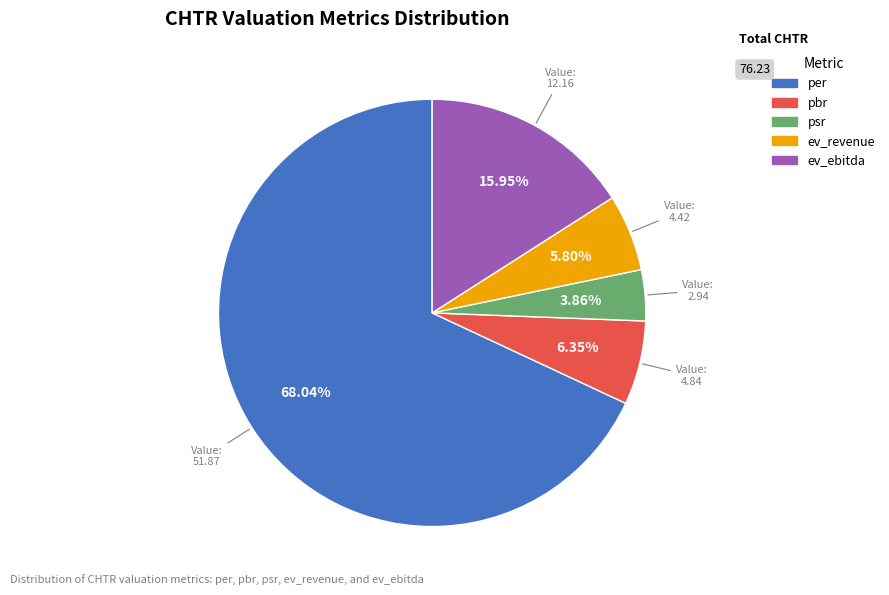

To the nearest percent, what percentage of the pie is ev_ebitda?

16%